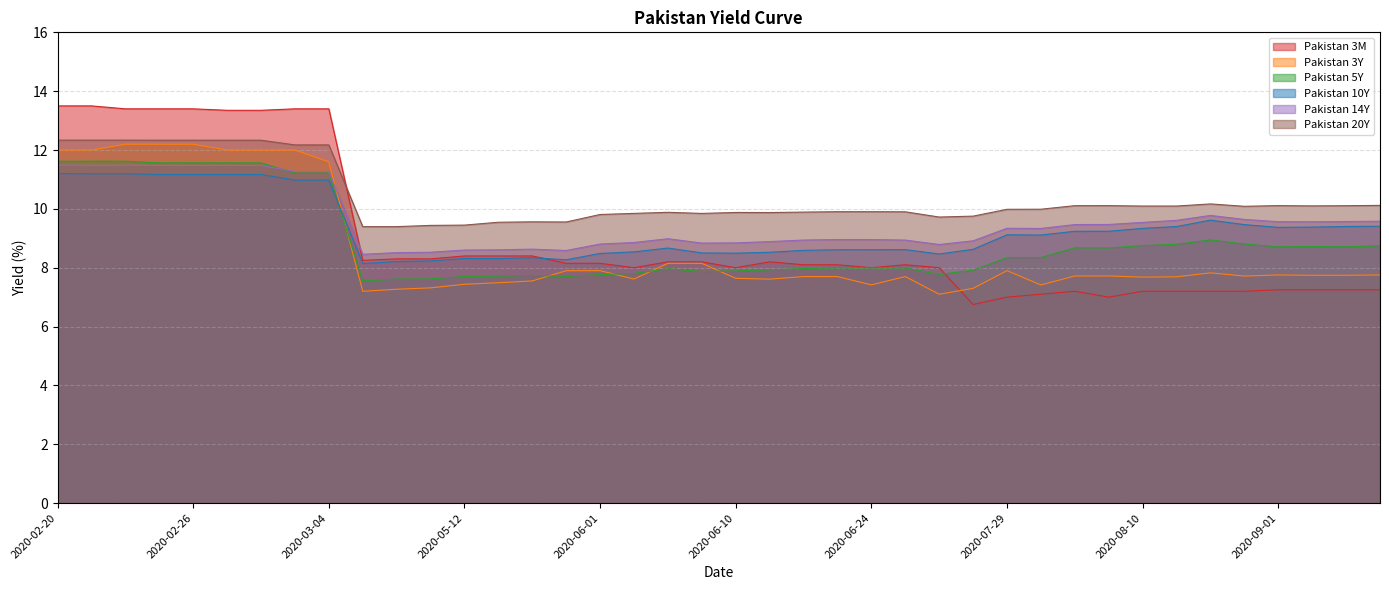

Is it true that Pakistan 3M equals 13.4 at 2020-03-03?

True